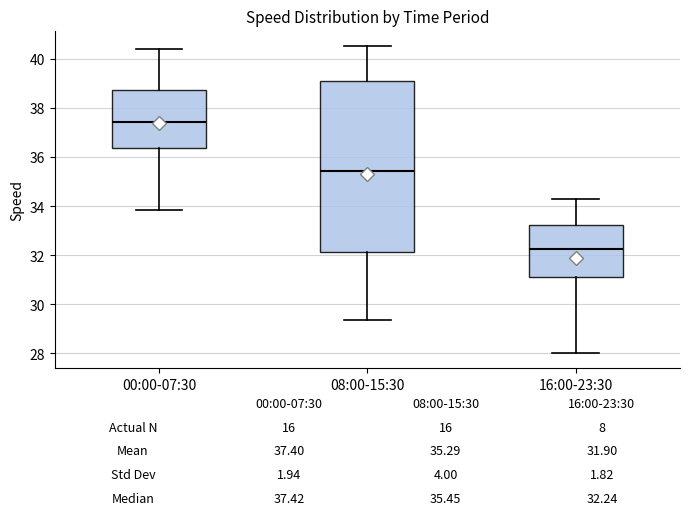

Which box's median line is the lowest?

16:00-23:30